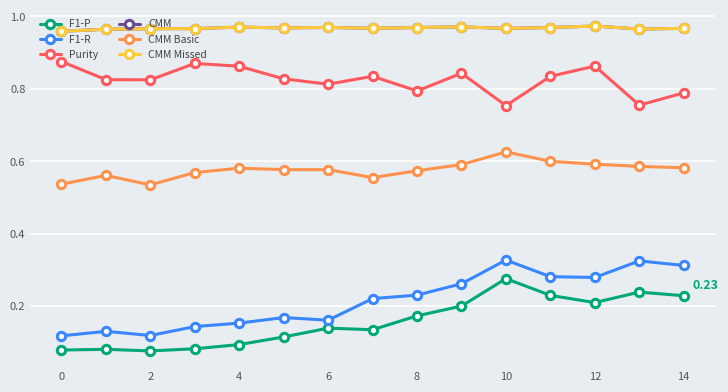

Does the chart have visible grid lines?

Yes